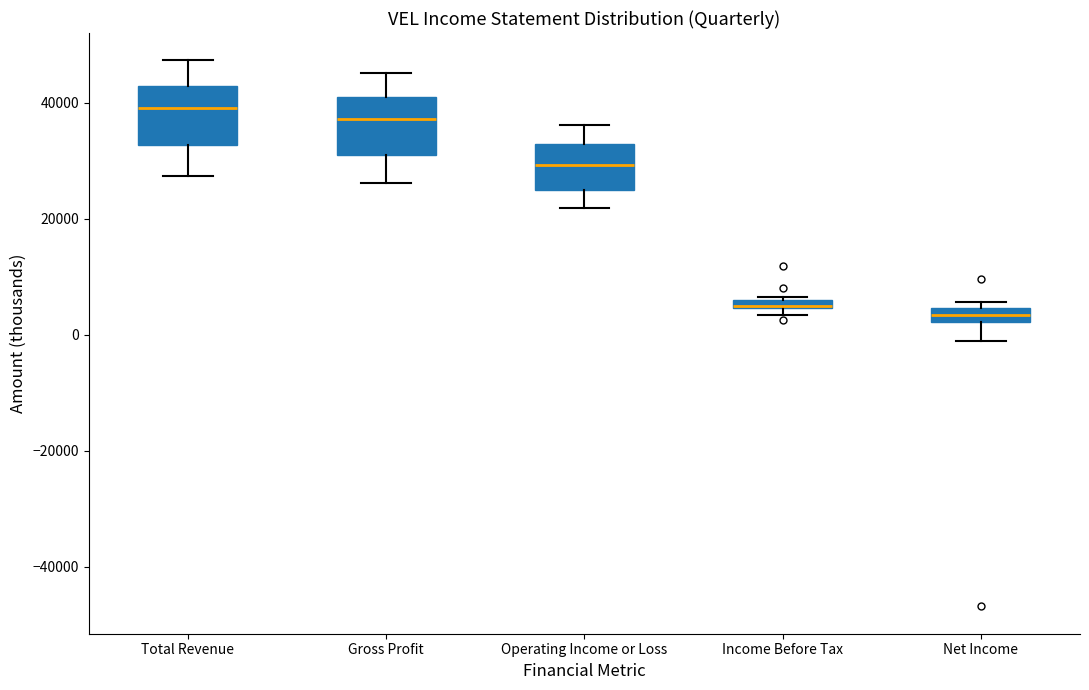

Where is the upper edge of the box for Gross Profit on the y-axis? The values are not printed on the chart, so give them approximately, as read against the axis.

40000